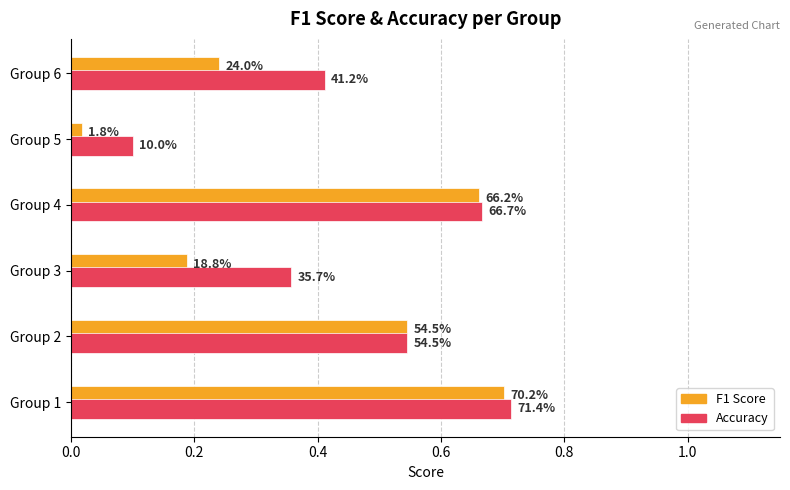

Which series has the widest spread of values?

F1 Score